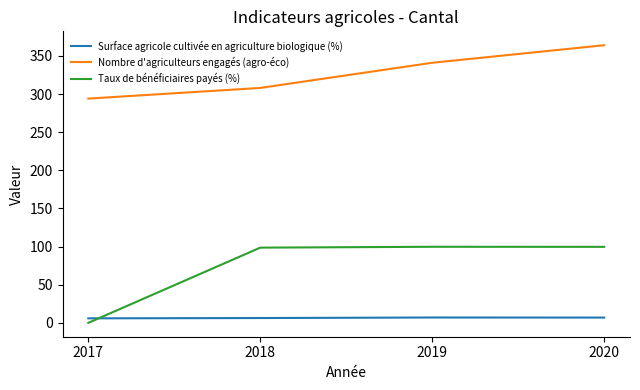

True or false: Surface agricole cultivée en agriculture biologique (%) has more than 0 points higher than both neighbors.

True